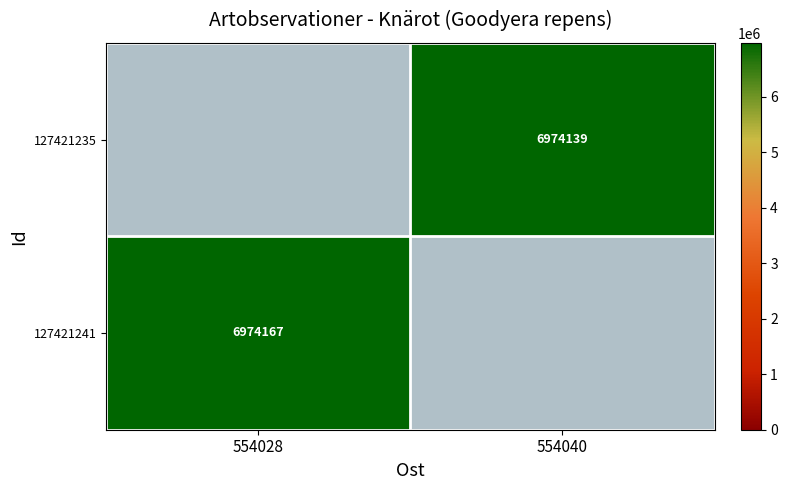

How many series are shown in this chart?

2